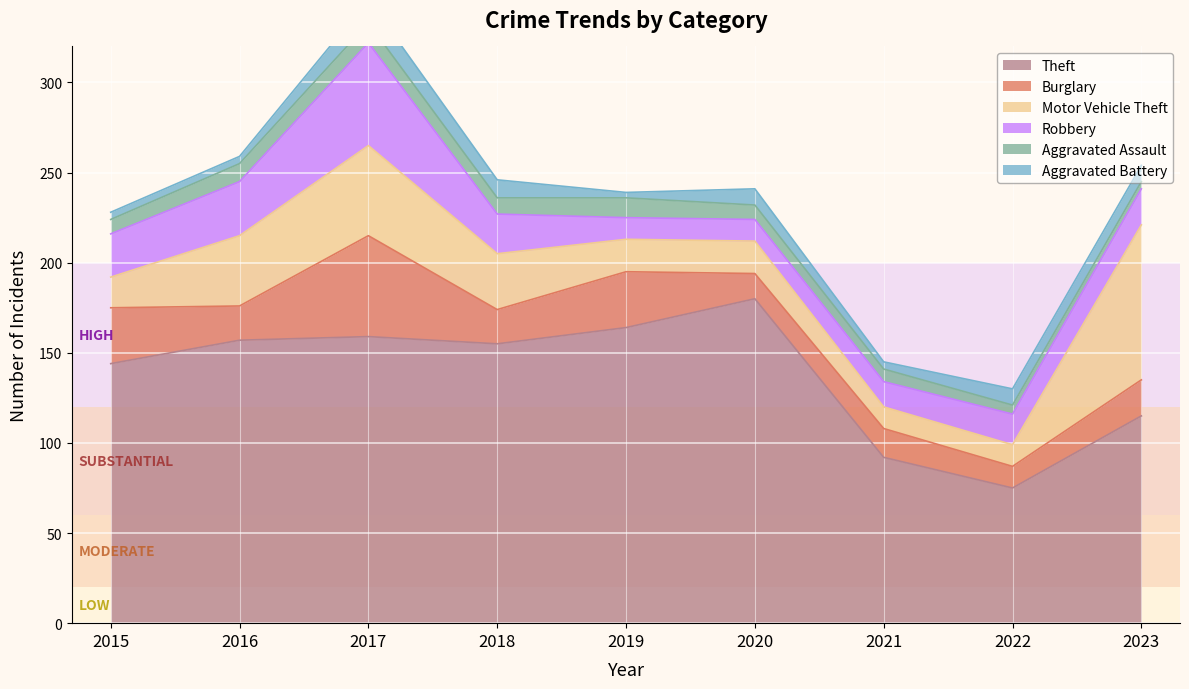

What is the maximum value for Burglary?

56